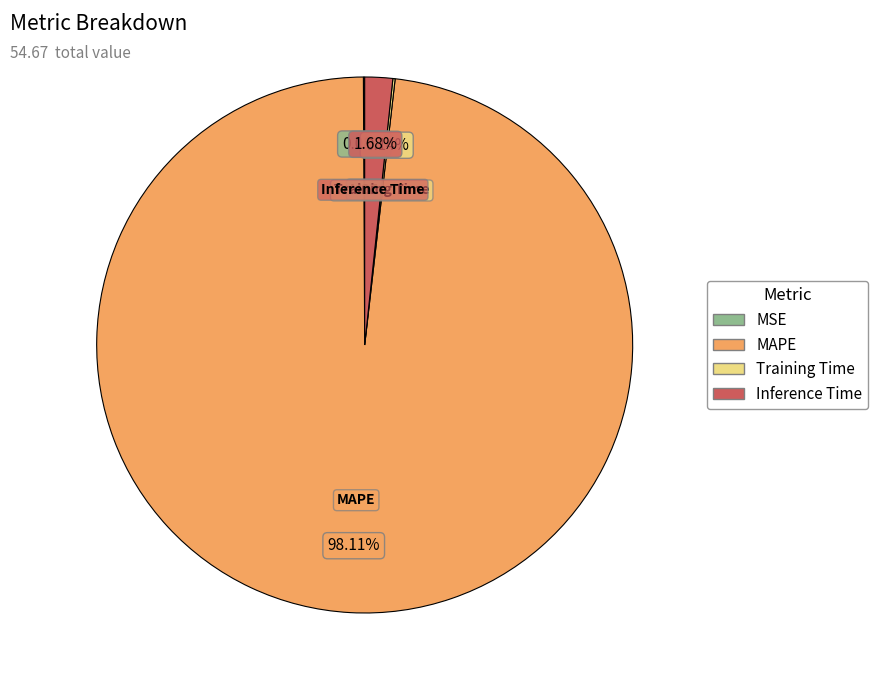

Which category has the biggest portion of the pie?

MAPE